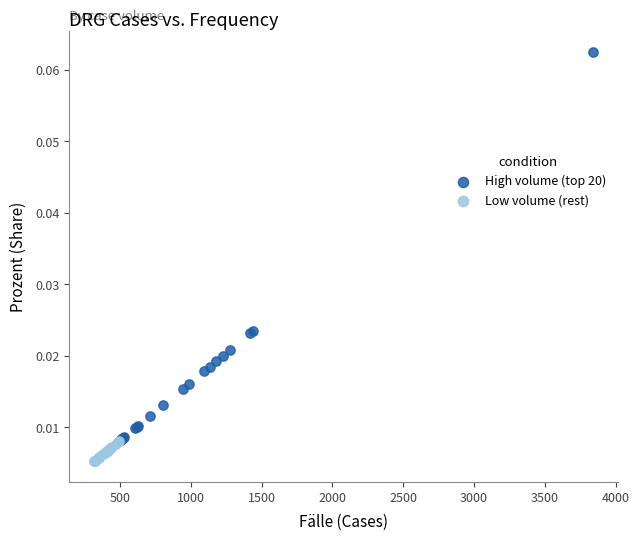

Which series has the largest Y range (max minus min)?

High volume (top 20)